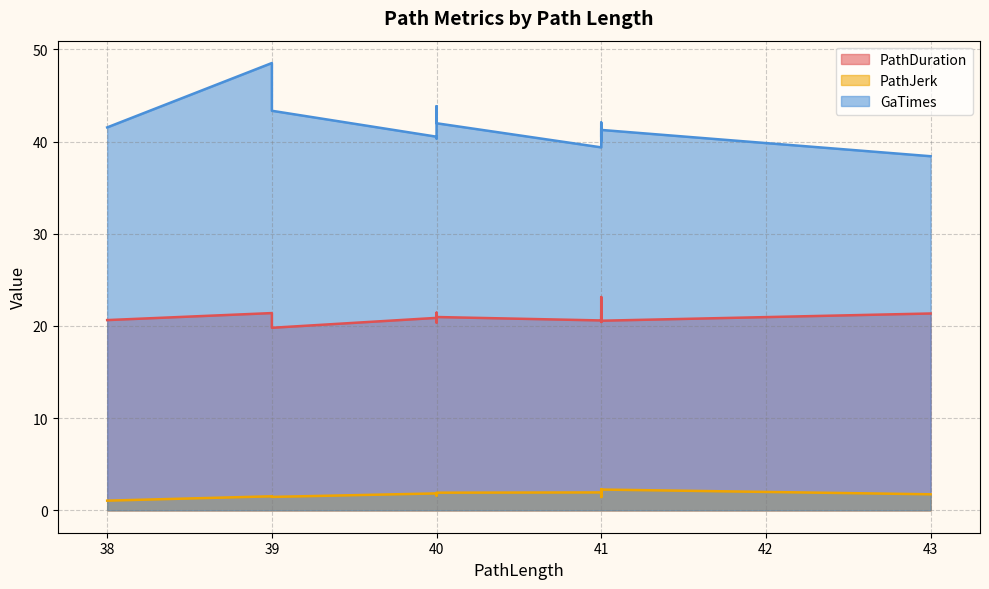

What is the value of the PathJerk point at the 17th from the left?

1.9